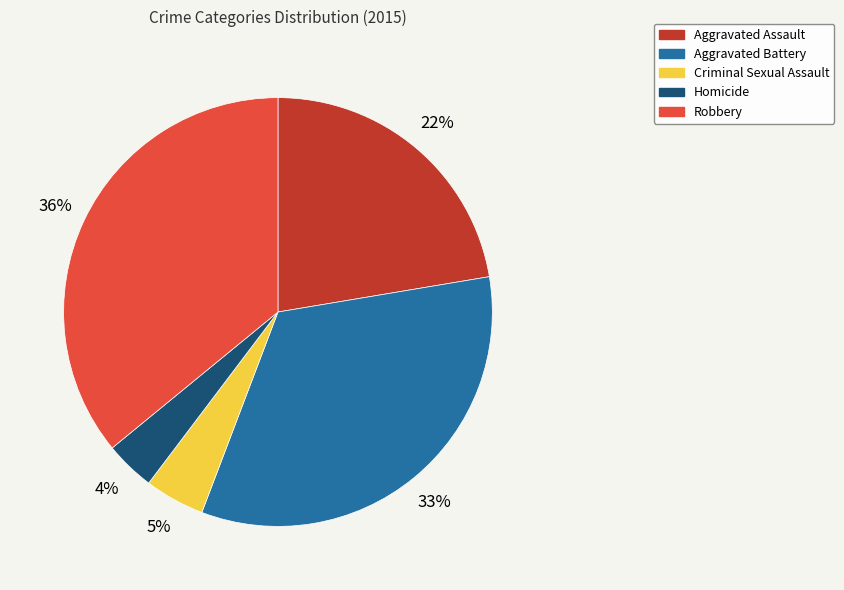

Is the sum of Criminal Sexual Assault and Aggravated Battery greater than half?

No